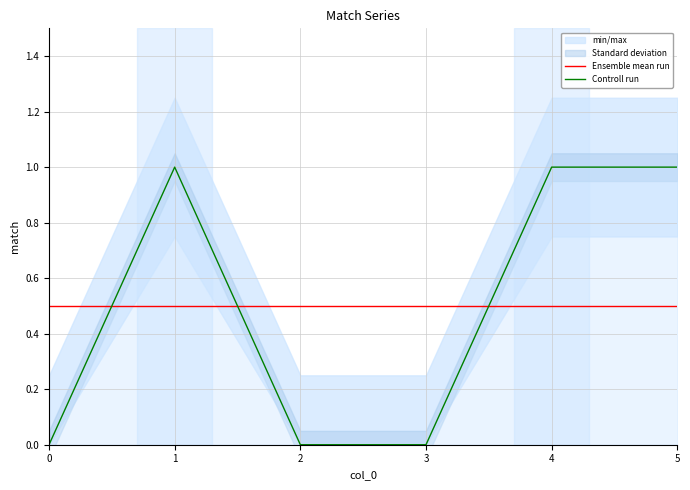

Reading left to right, what are all the values shown in this chart?

Ensemble mean run: 0.5	0.5	0.5	0.5	0.5	0.5
Controll run: 0.0	1.0	0.0	0.0	1.0	1.0